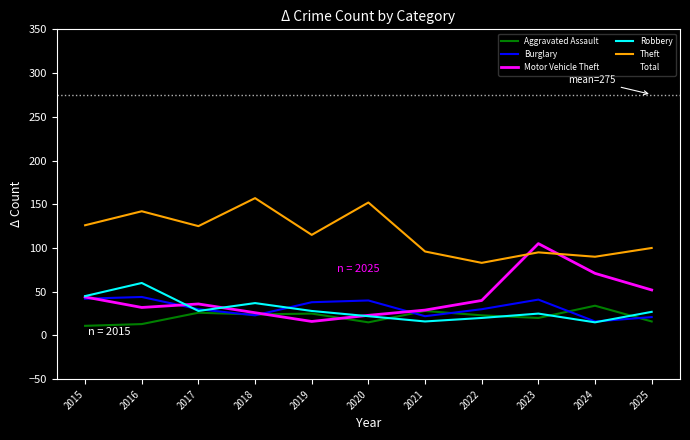

What is the greatest value displayed?

326